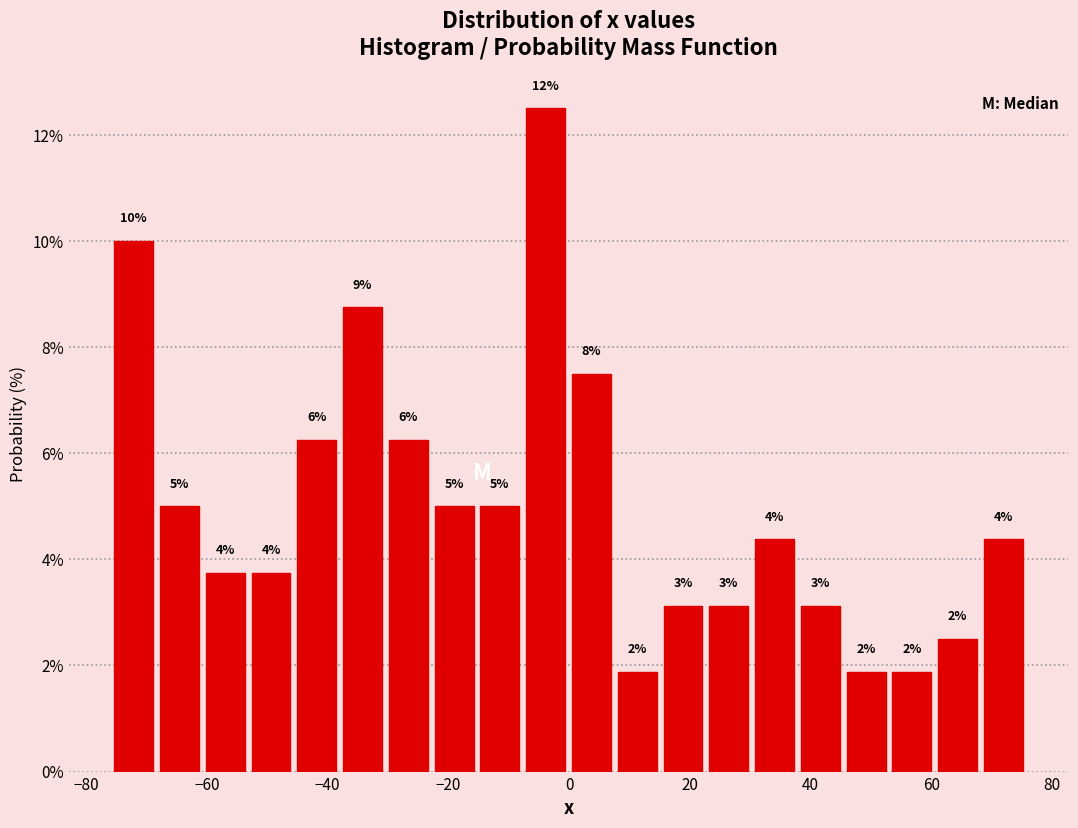

Around what value on the x-axis is the tallest bar? Give the approximate position of its centre, as read against the axis.

-4